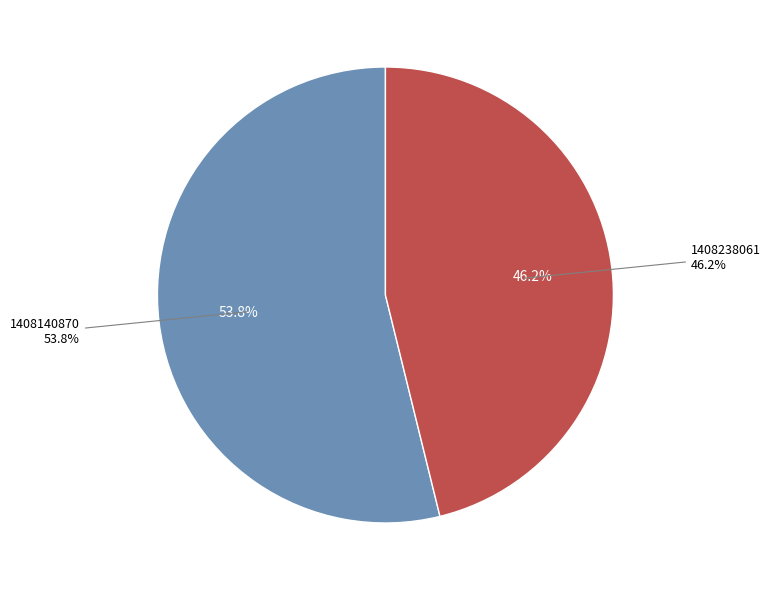

How many segments does this pie chart have?

2